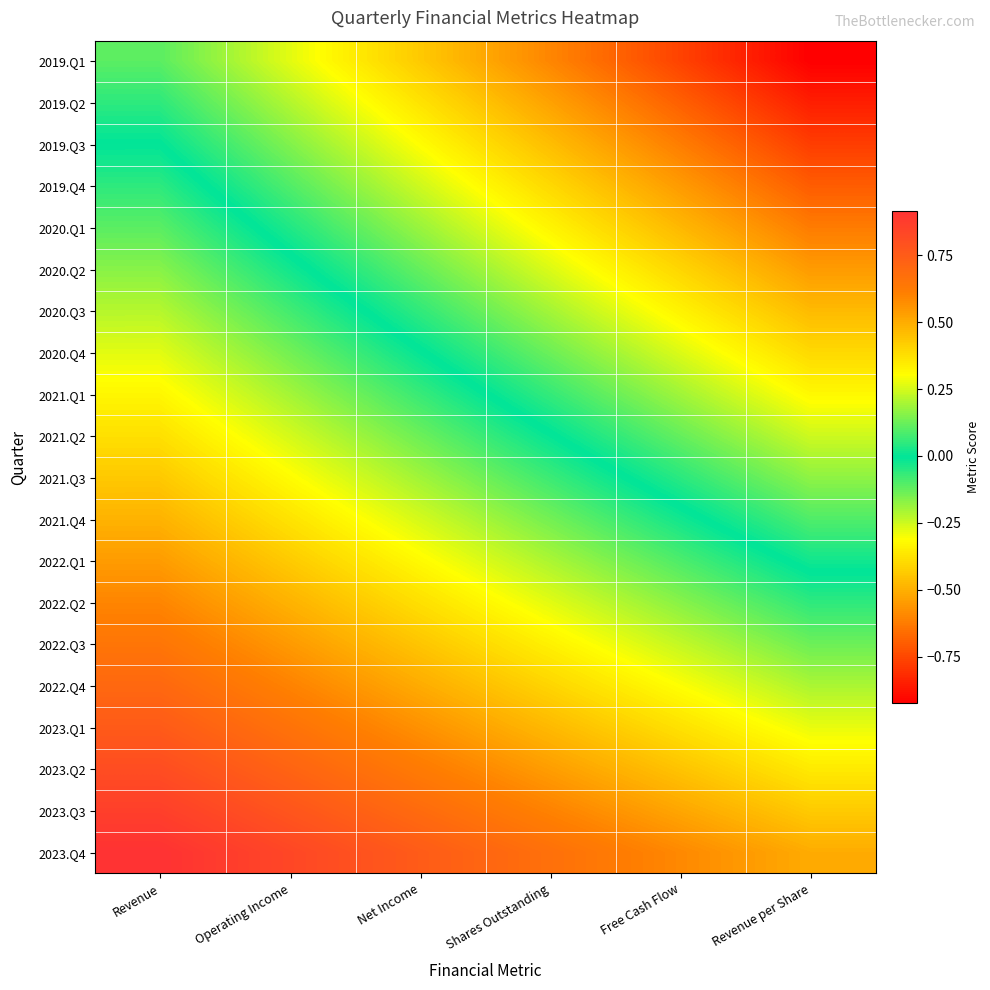

At how many categories does at least one series exceed 0?

6